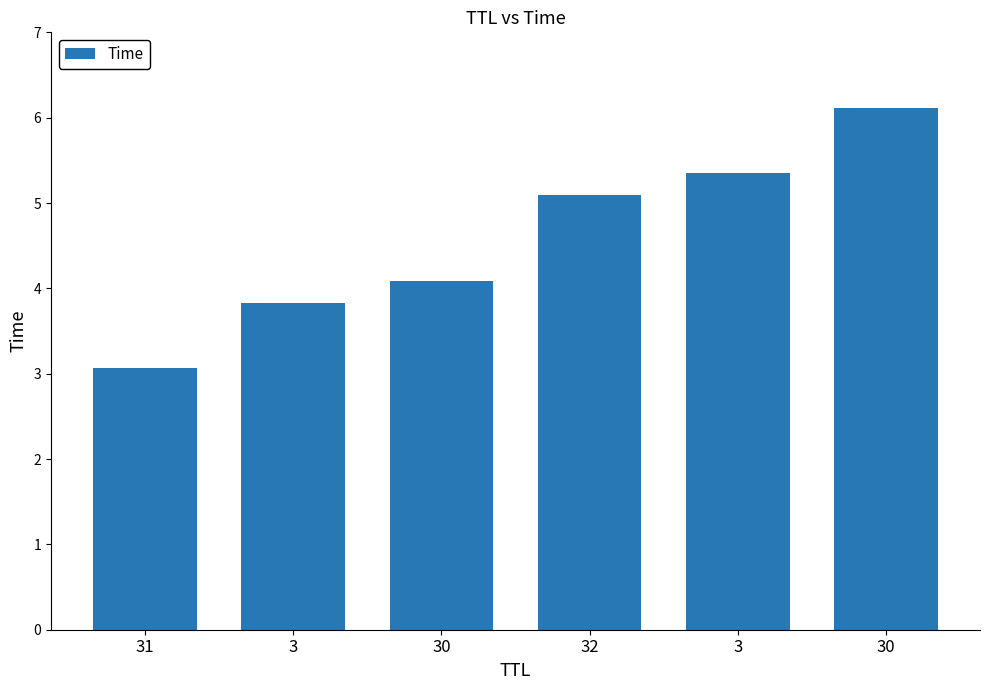

Where is the data nearest to the value 4?

30